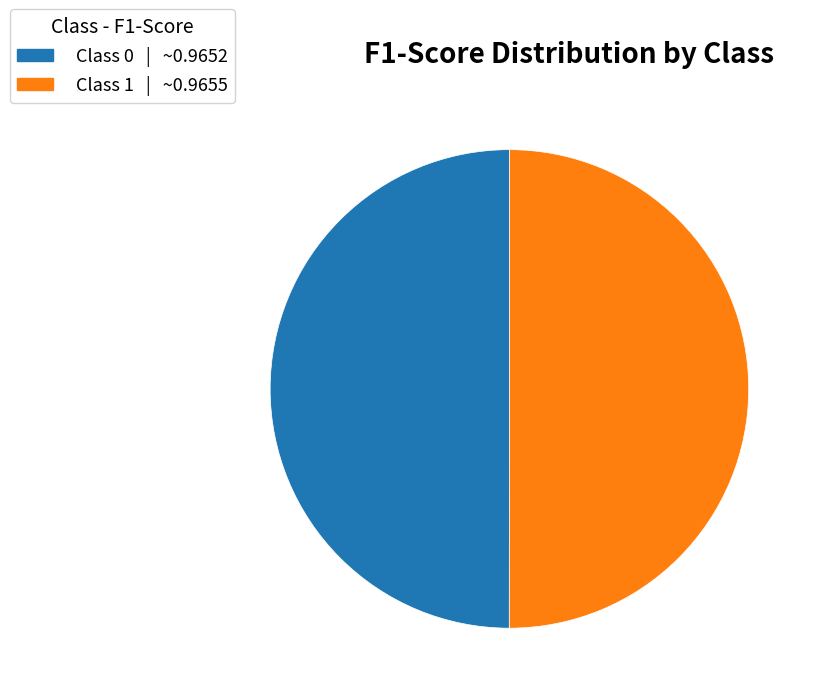

How many segments does this pie chart have?

2